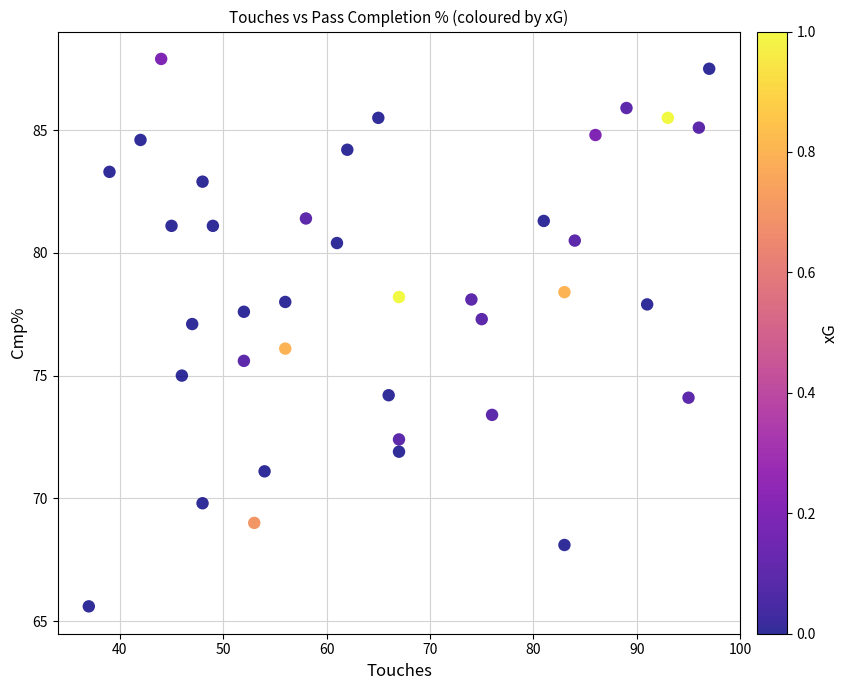

What is the range of Y values (max minus min)?

22.3